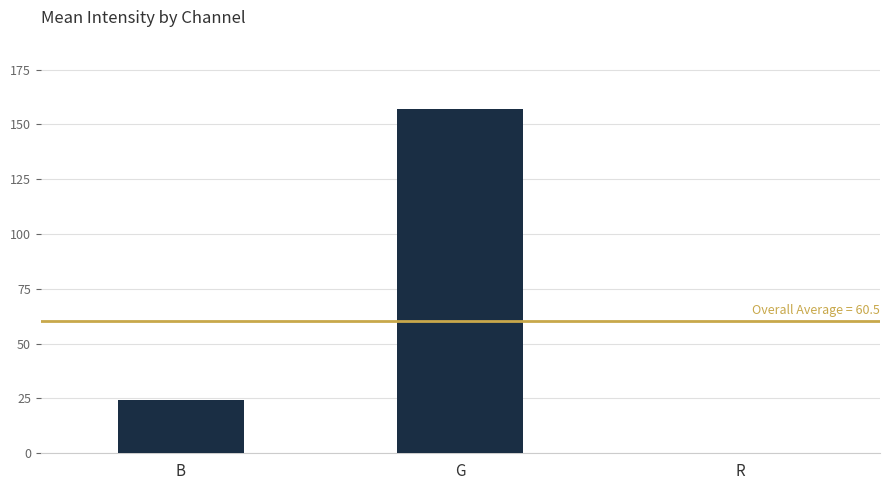

The chart shows a value of 33.8 at B. True or false?

False